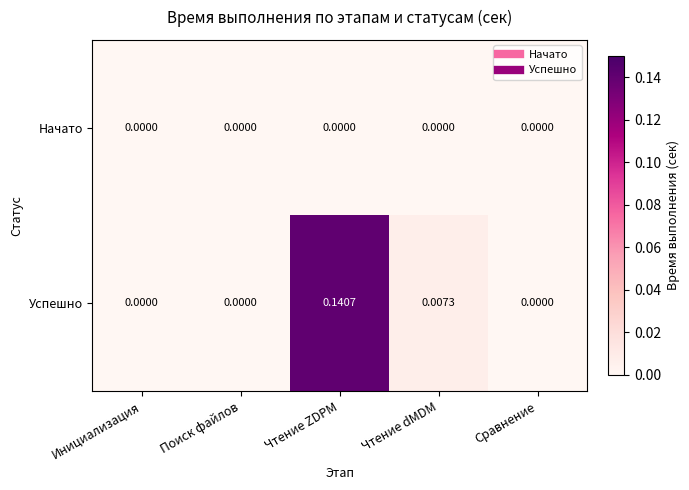

Which series has the largest range (max minus min)?

Успешно